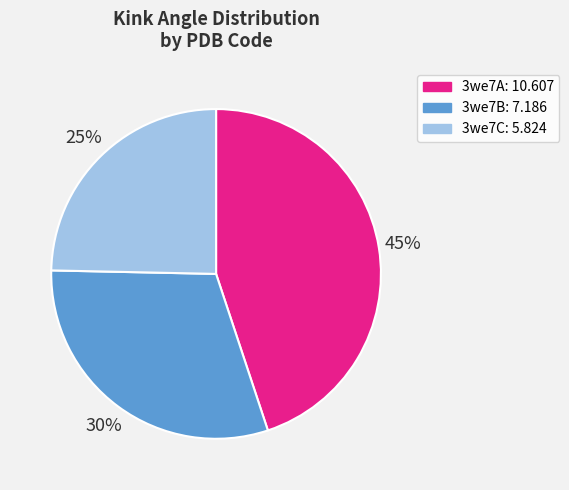

To the nearest percent, what is the difference between the largest and smallest slice percentages?

20%